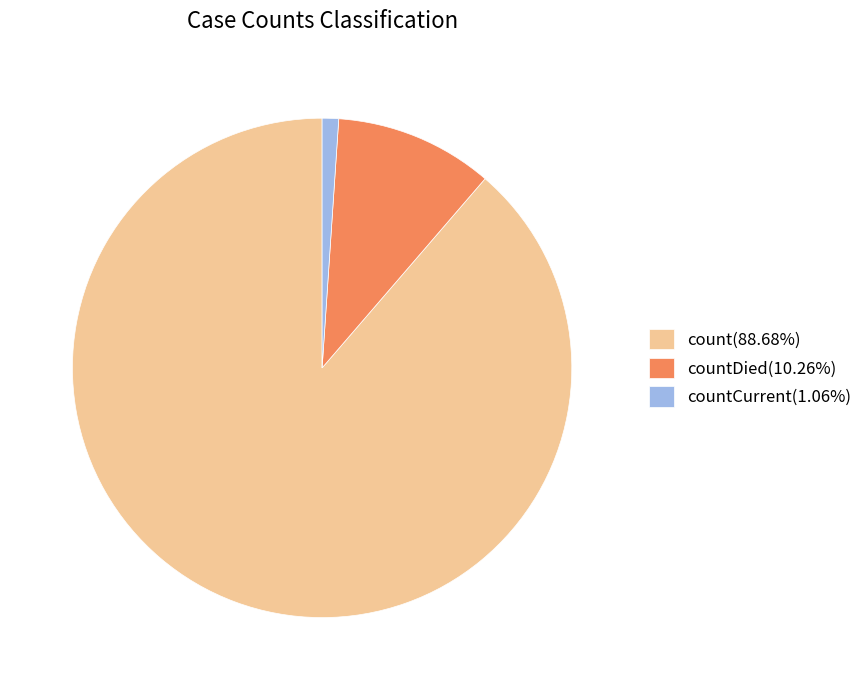

How many slices are in this pie chart?

3